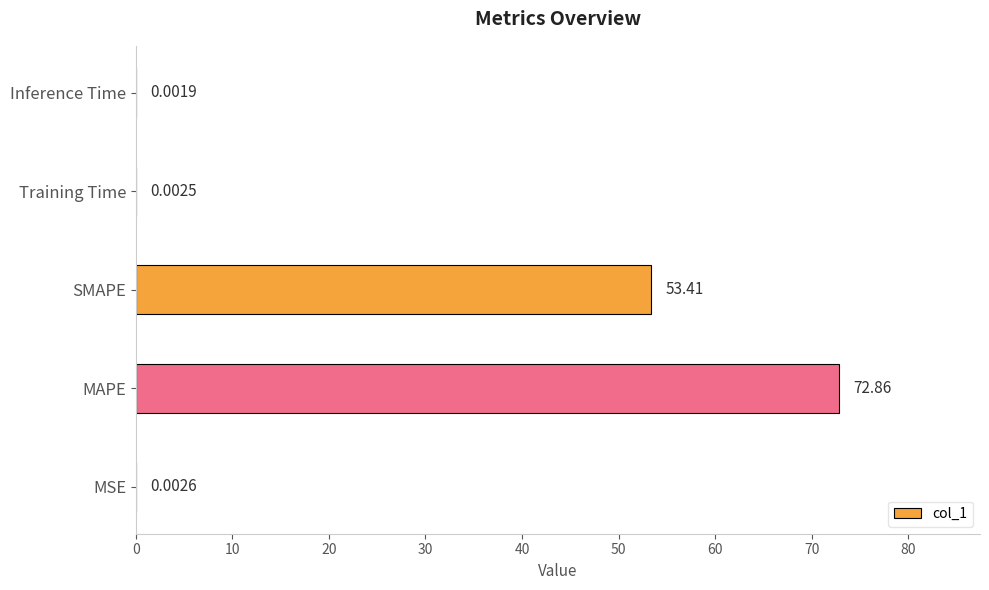

What is the sum of all values?

126.3